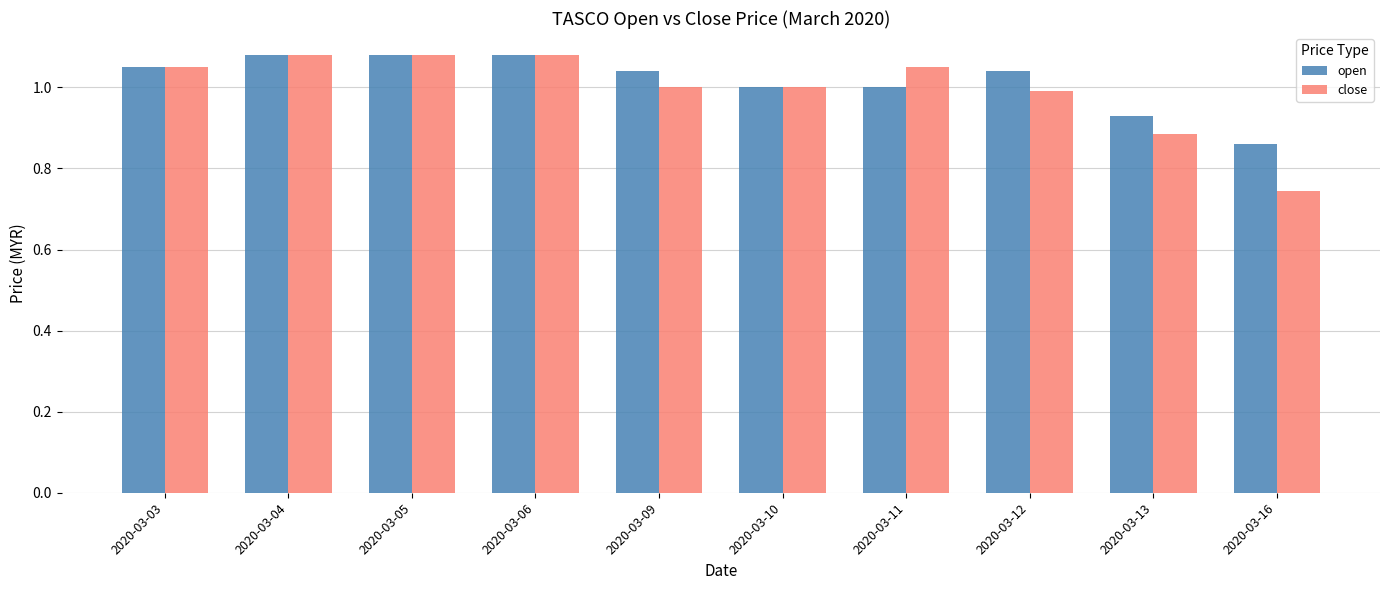

How many distinct data groups are displayed?

2